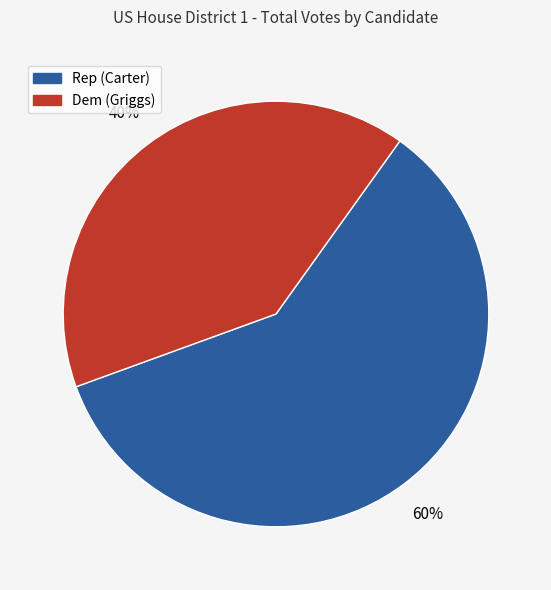

Does any single category account for the majority?

Yes